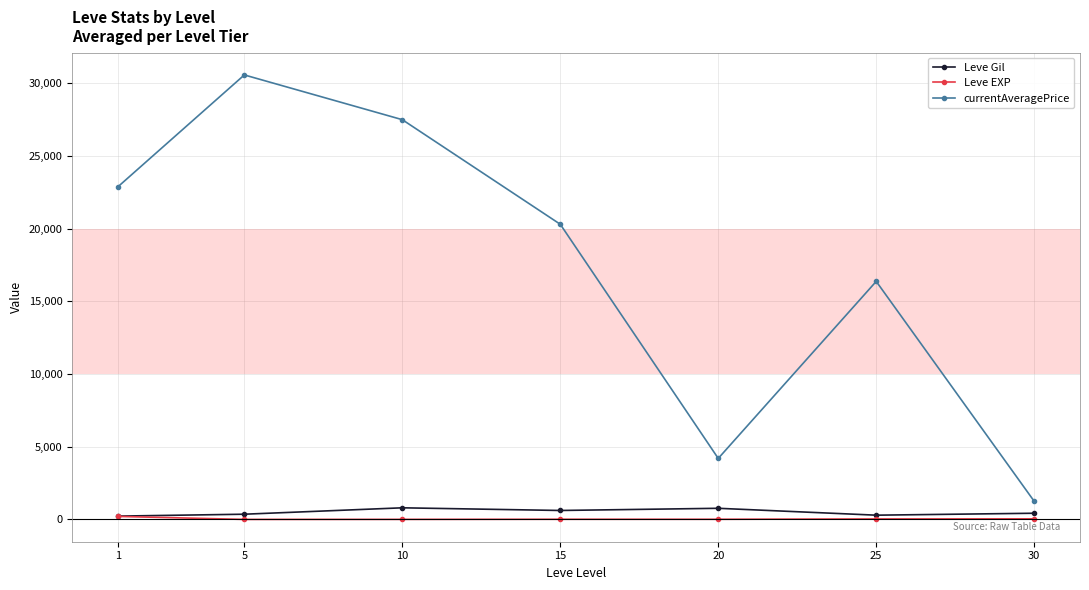

How many values in the Leve Gil series are below 430?

3